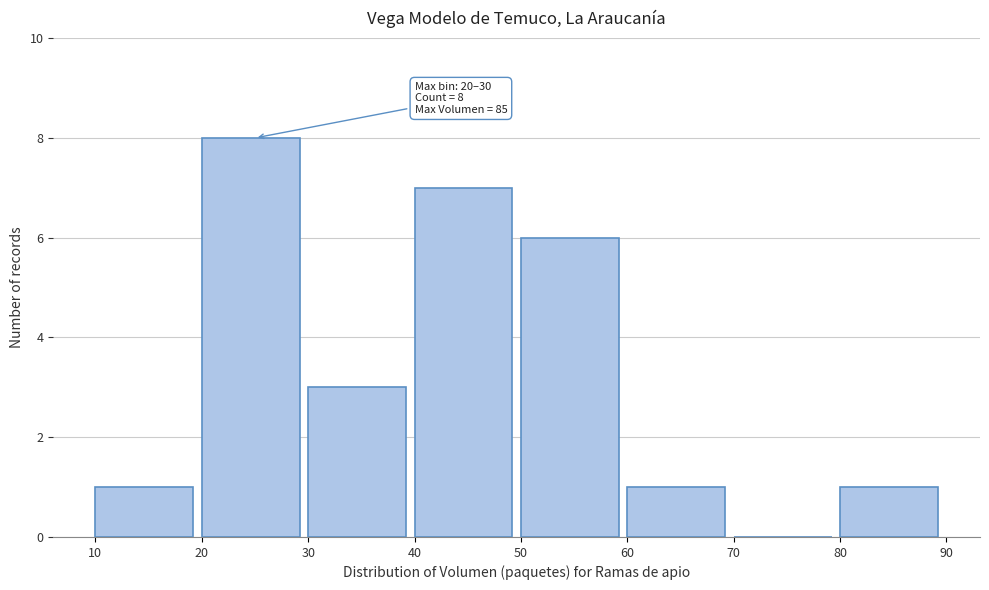

Over which range of the x-axis is the bar tallest?

20 to 30